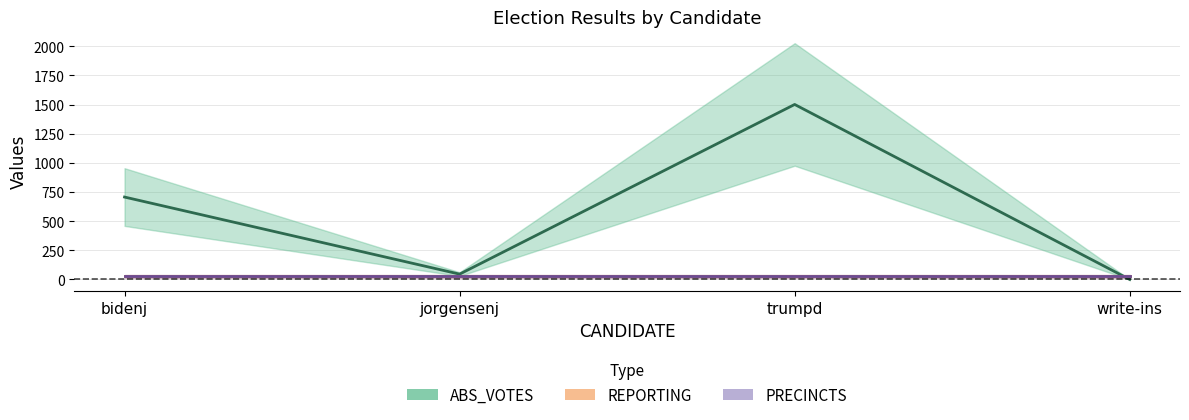

What is the average value of the REPORTING series?

26